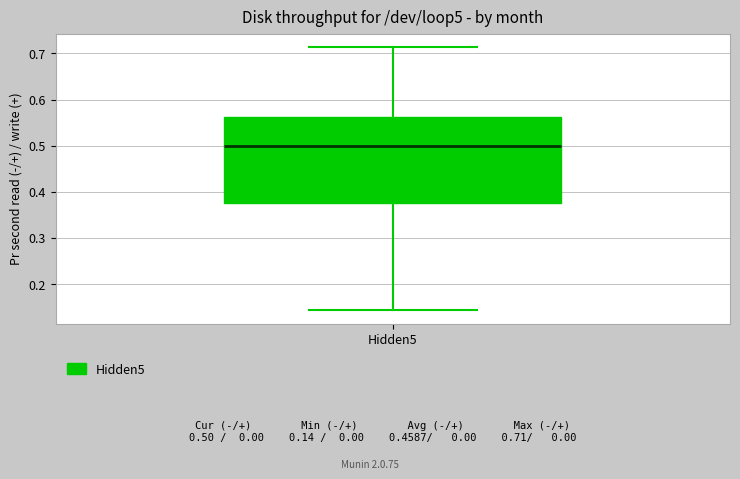

Where is the lower edge of the box for Hidden5 on the y-axis? The values are not printed on the chart, so give them approximately, as read against the axis.

0.38